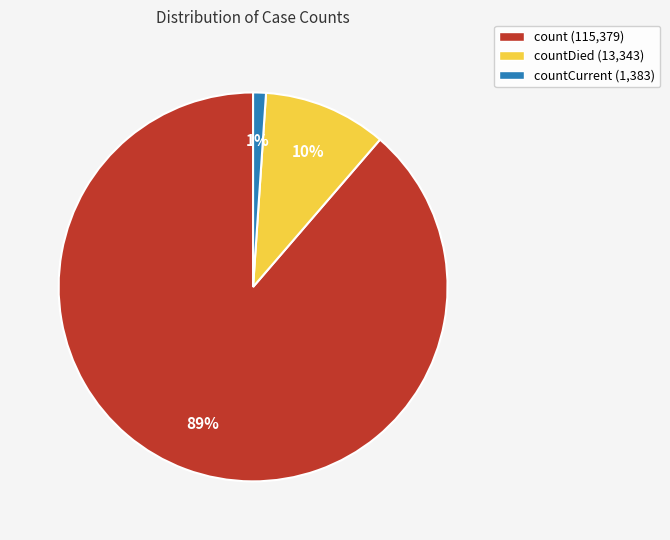

To the nearest percent, what portion does countCurrent (1,383) represent?

1%